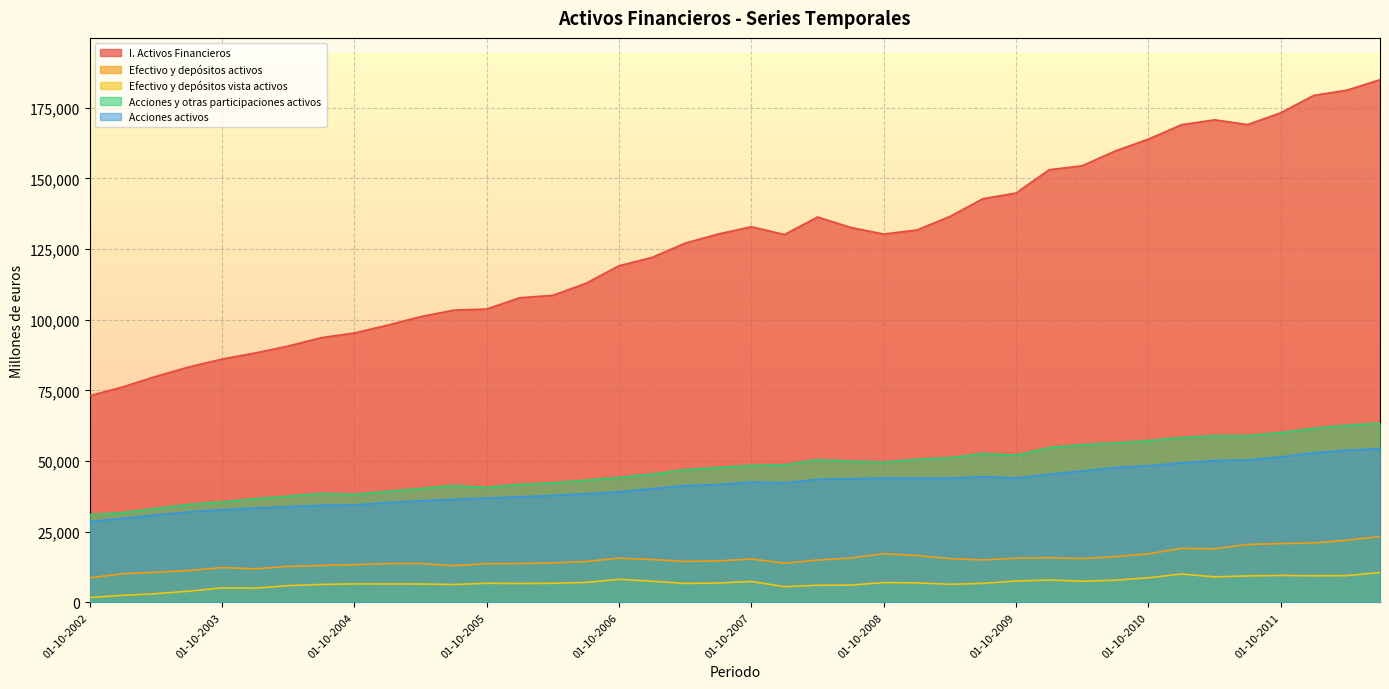

What is the value of the Acciones activos point at the 29th from the left?

43998